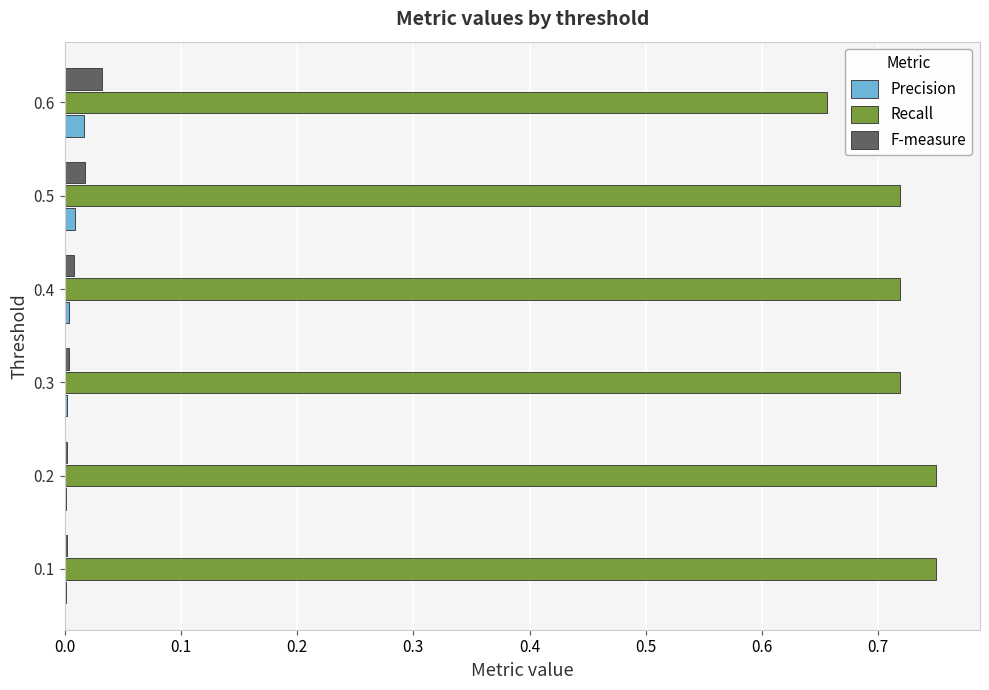

The Precision series shows 0.0 at 0.5. True or false?

True